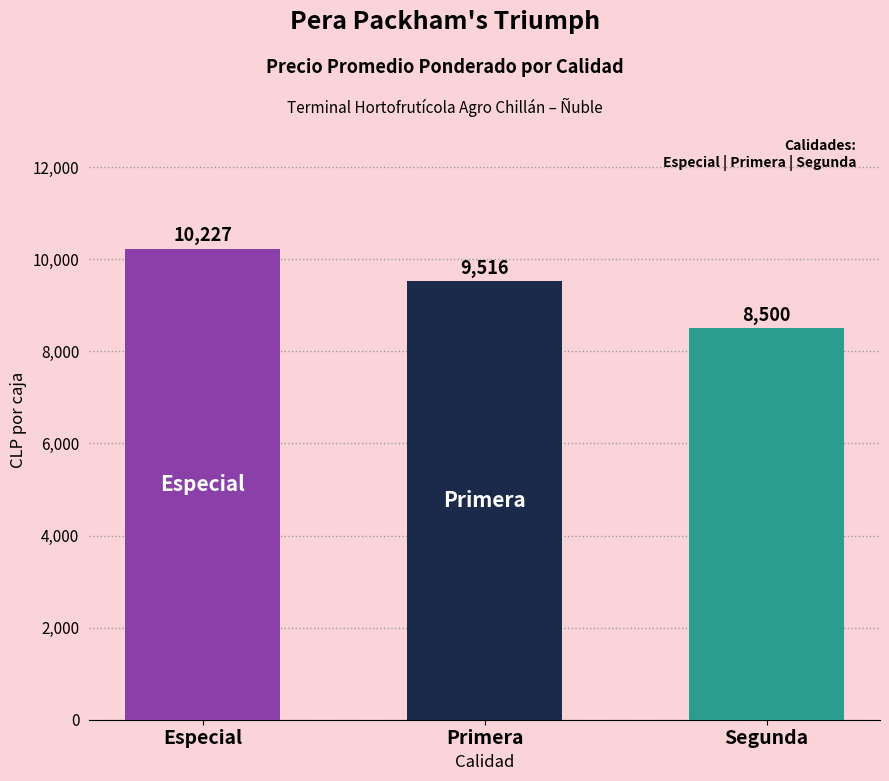

What is the smallest value displayed?

8500